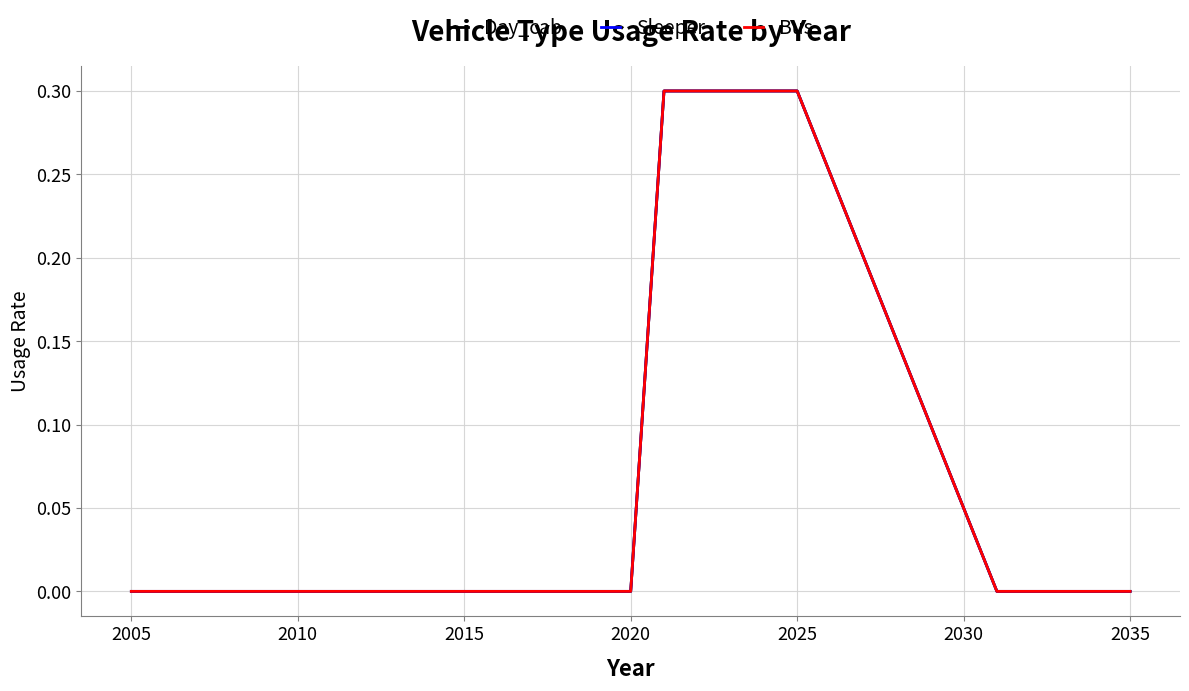

How many values in the Sleeper series exceed 0?

10